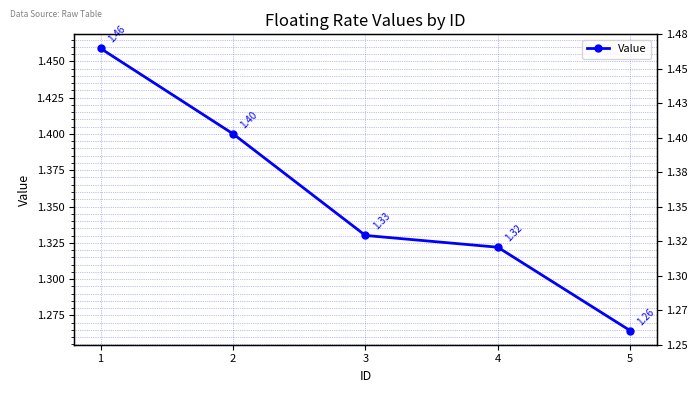

Rank the categories by value from lowest to highest.

5, 4, 3, 2, 1